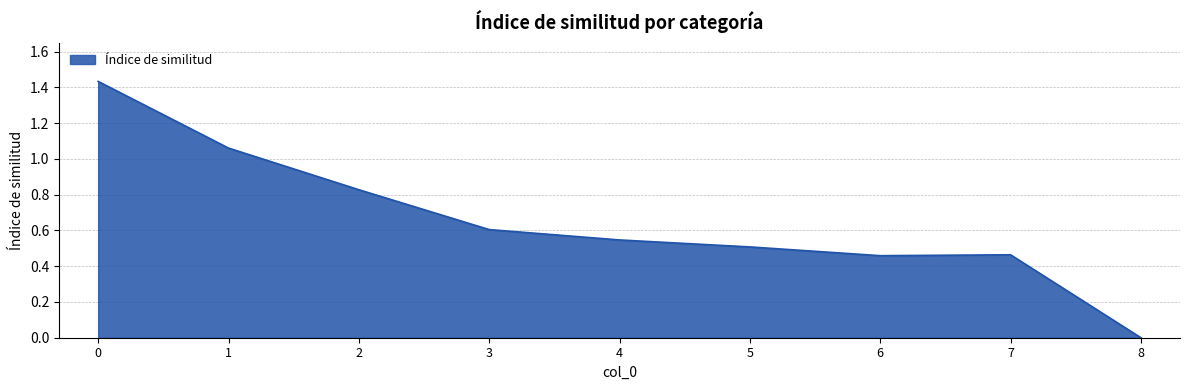

What is the change in value from 1 to 7?

-0.6